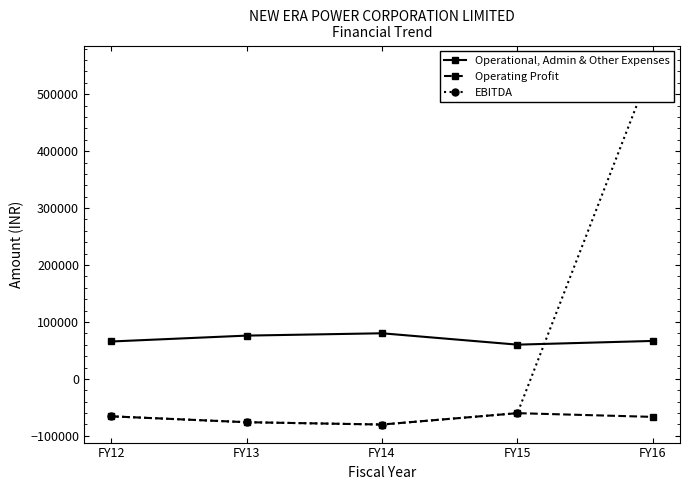

What is the sum of the EBITDA values at FY16 and FY13?

477667